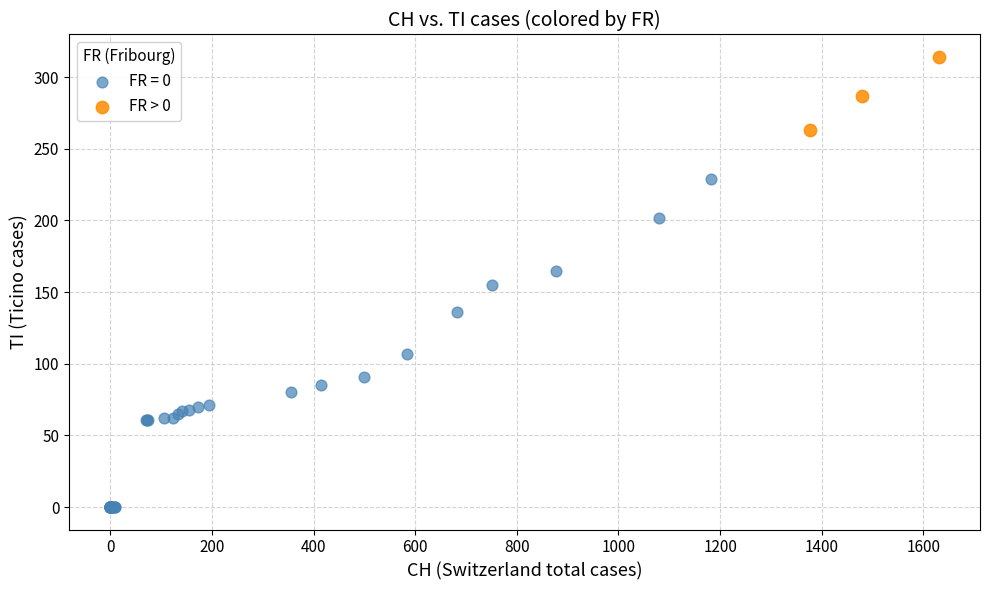

Which series has the largest Y range (max minus min)?

FR = 0